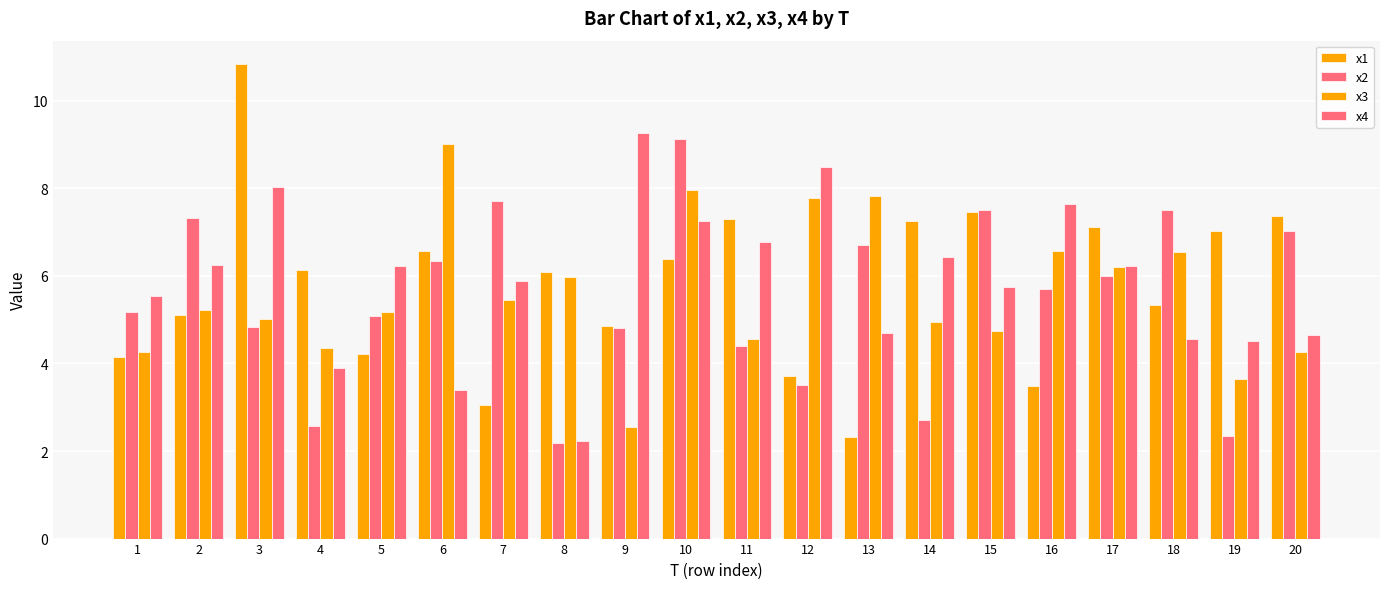

Count the number of categories in the chart.

20